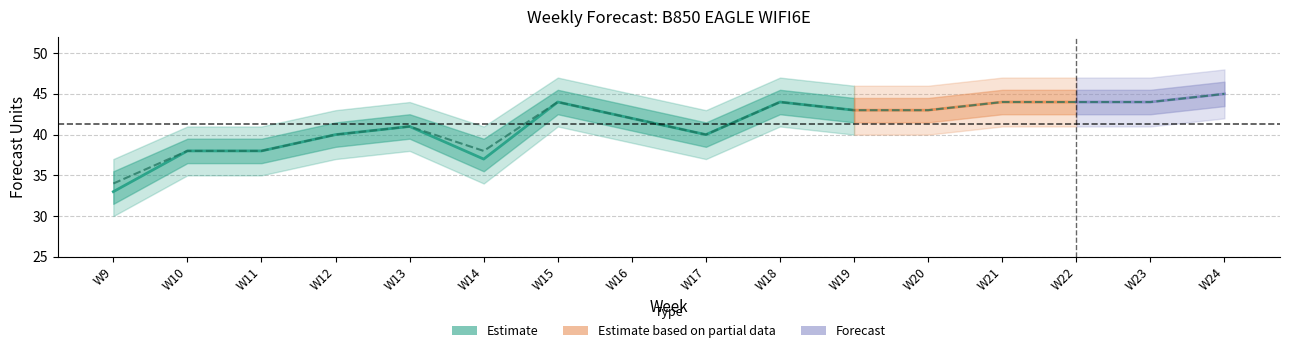

Is it true that MyForecast equals 17 at W20?

False